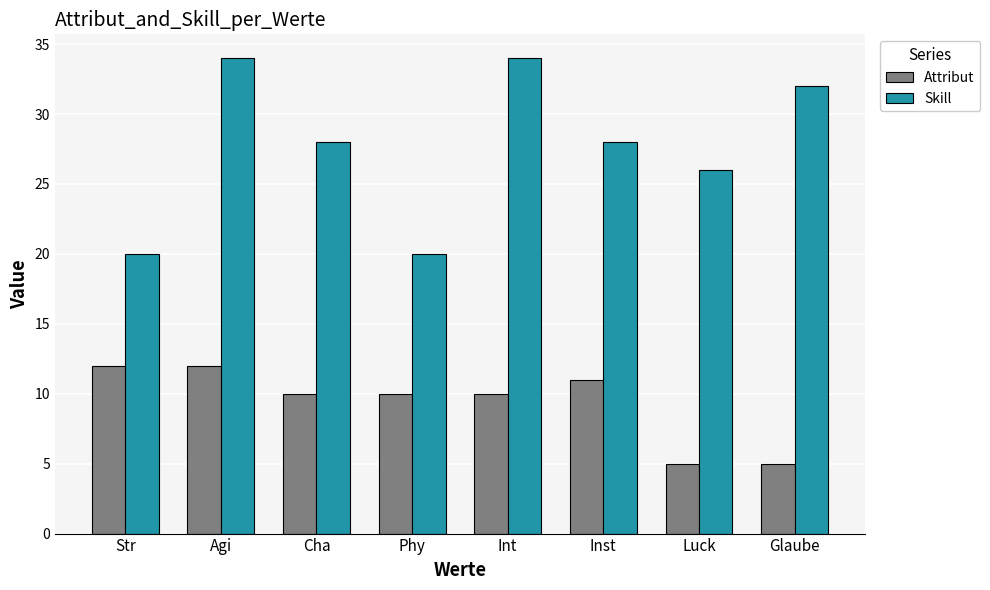

Which series has the widest spread of values?

Skill